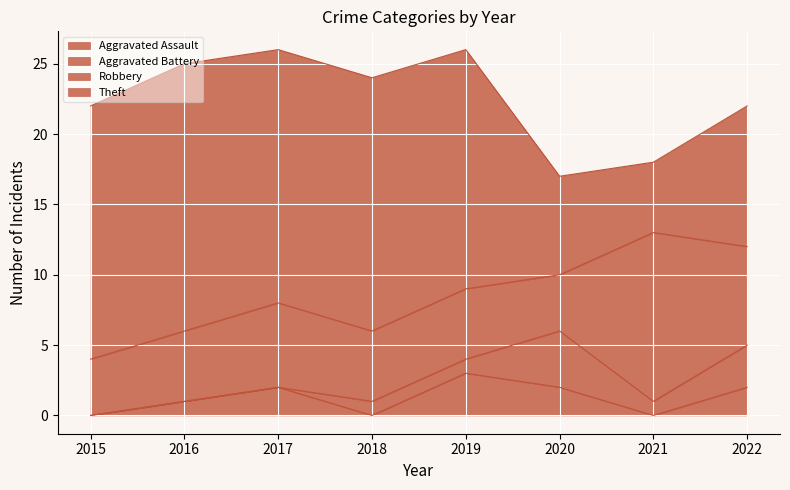

Is it true that Theft equals 17 at 2019?

True